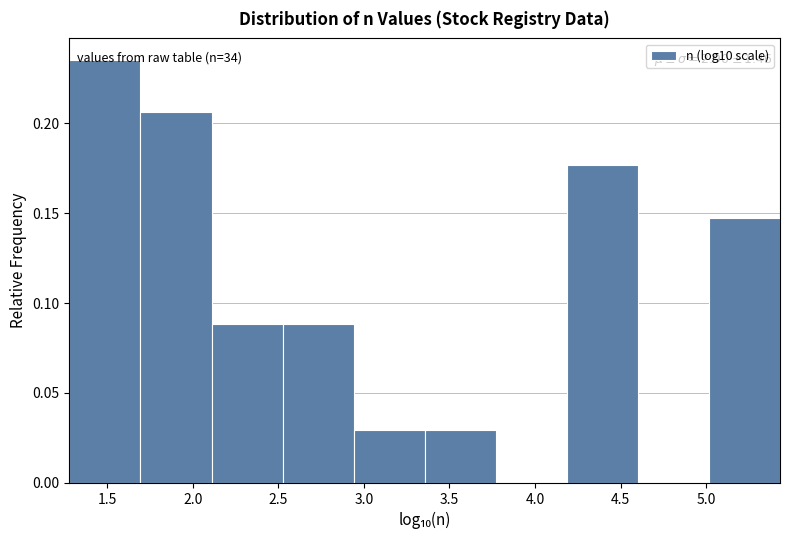

Which range on the x-axis has the tallest bar?

1.30 to 1.70